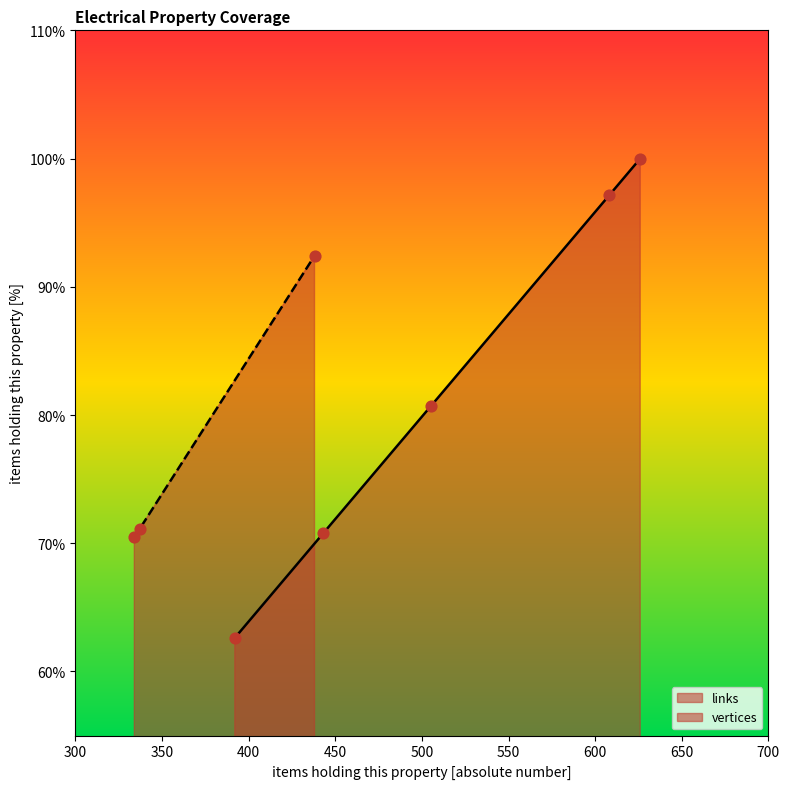

What is the highest value of the links series?

100.0